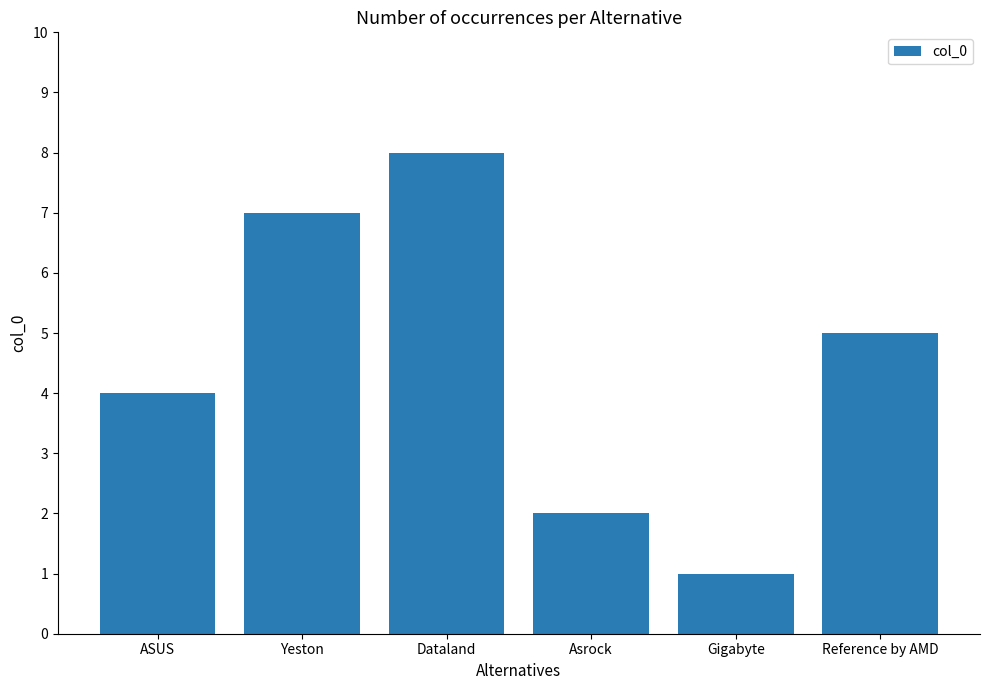

The value at Dataland is 8. True or false?

True